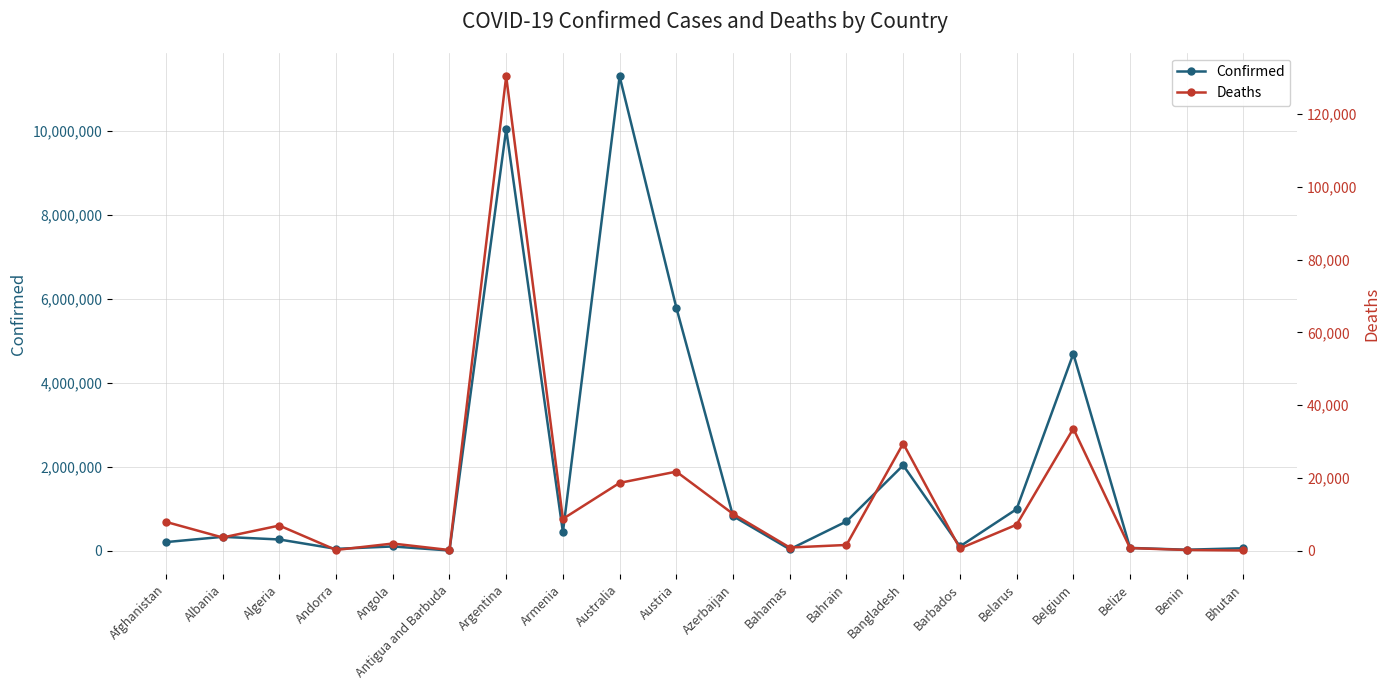

List the series in order of their overall mean, lowest first.

Deaths, Confirmed